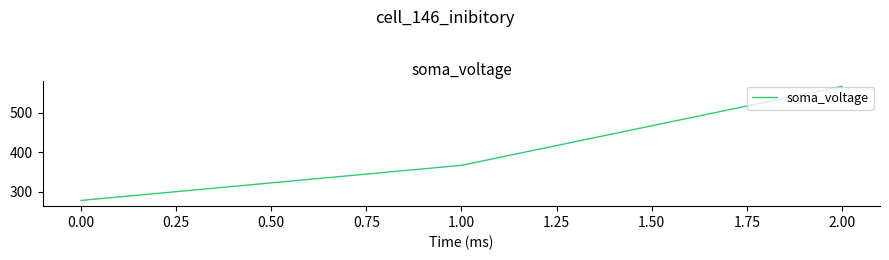

Is it true that the value at 0.00 is 86.1?

False